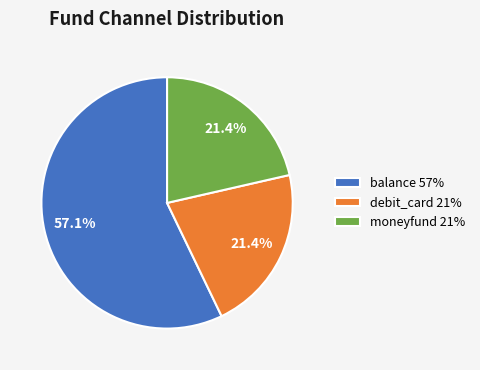

Between moneyfund and balance, which is larger?

balance